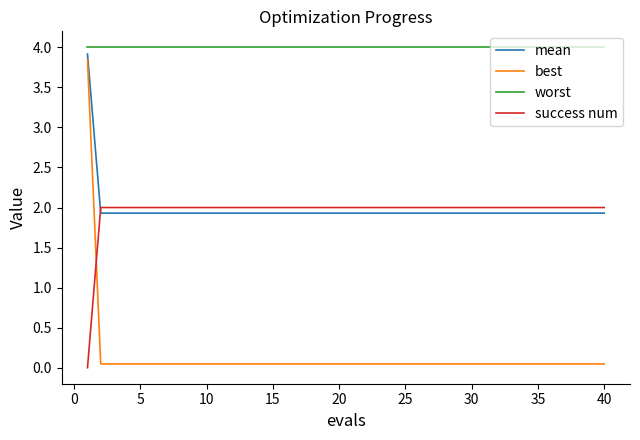

What is the highest value of the best series?

3.8